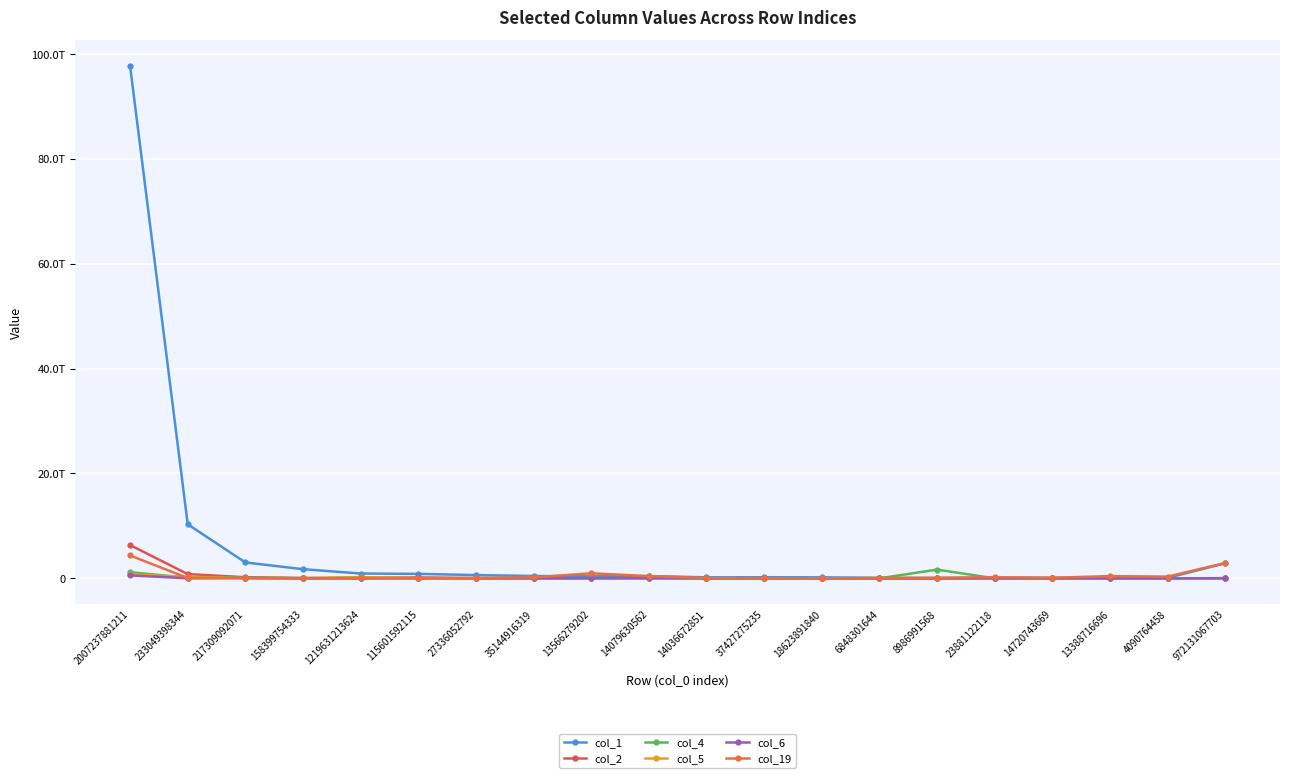

Does the chart have visible grid lines?

Yes